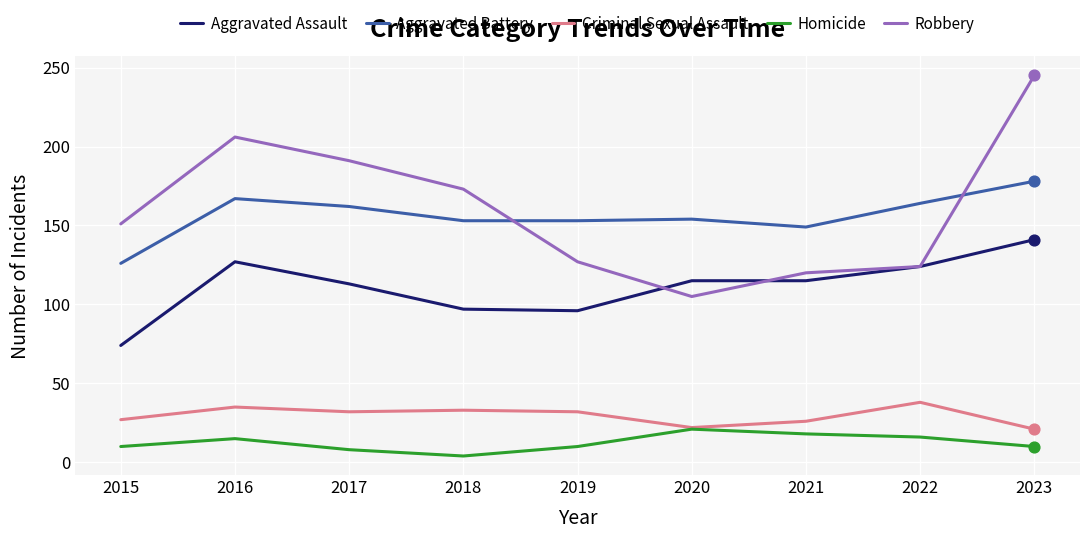

Is the value of Aggravated Assault at 2020 greater than the value of Robbery at 2021?

No